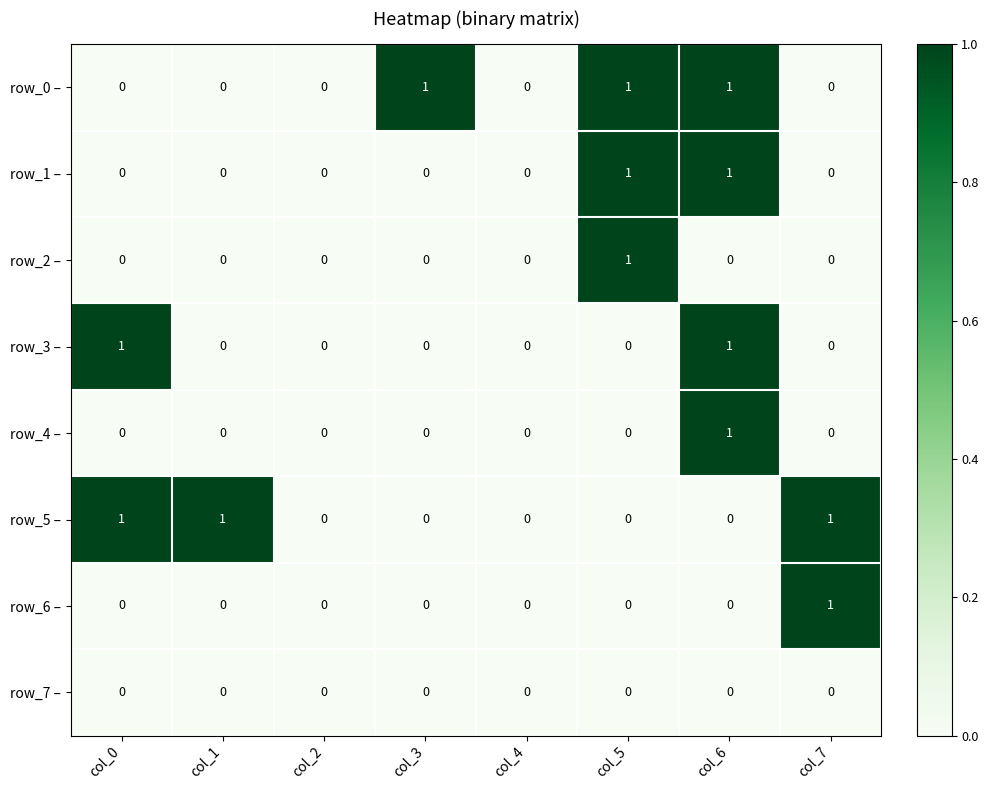

Is it true that row_5 – equals -1 at col_4?

False